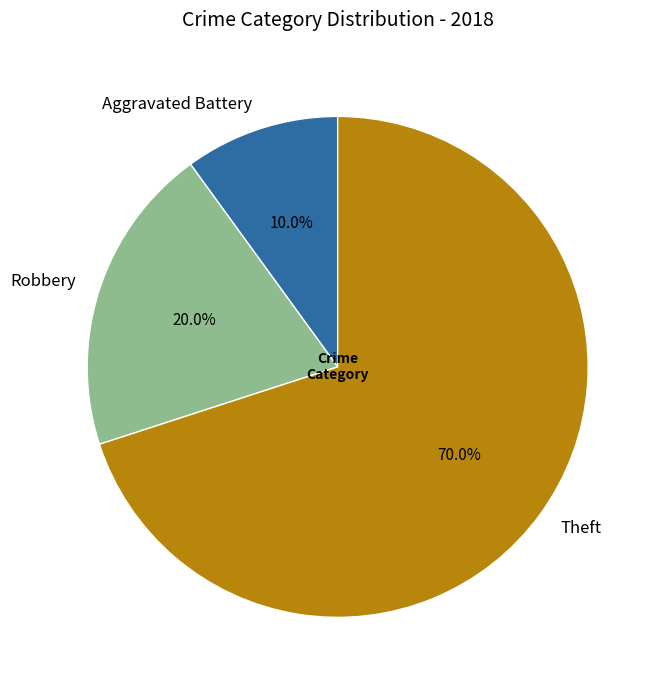

Which slice is the smallest?

Aggravated Battery